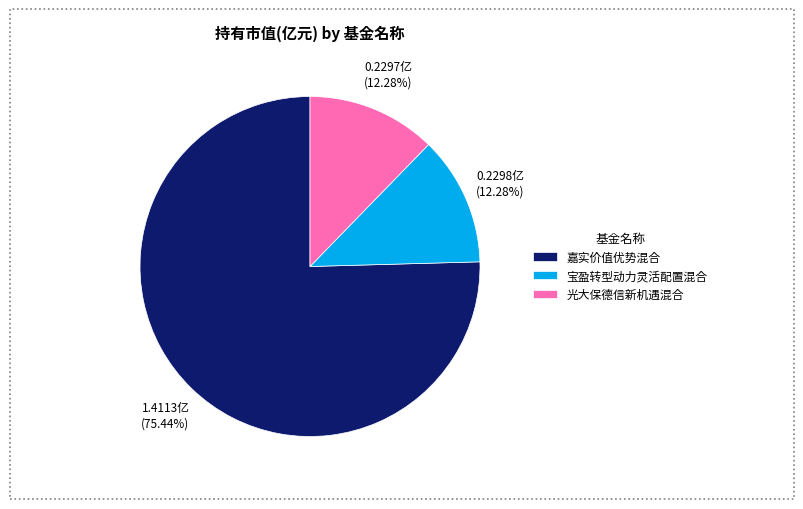

Is 光大保德信新机遇混合 the majority of the pie?

No